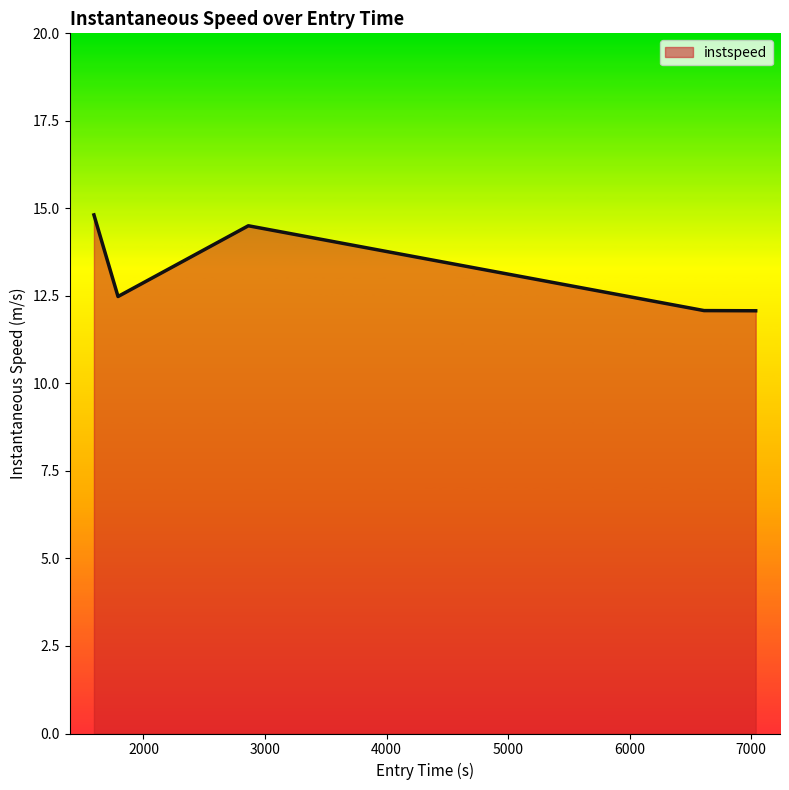

How many interior local peaks (higher than both neighbors) does the data have?

1